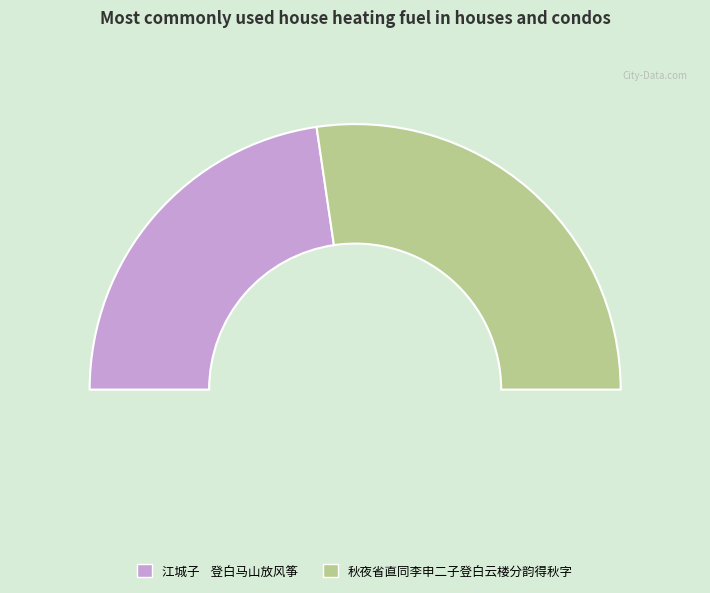

Is it true that 秋夜省直同李申二子登白云楼分韵得秋字 is 46% of the pie?

False